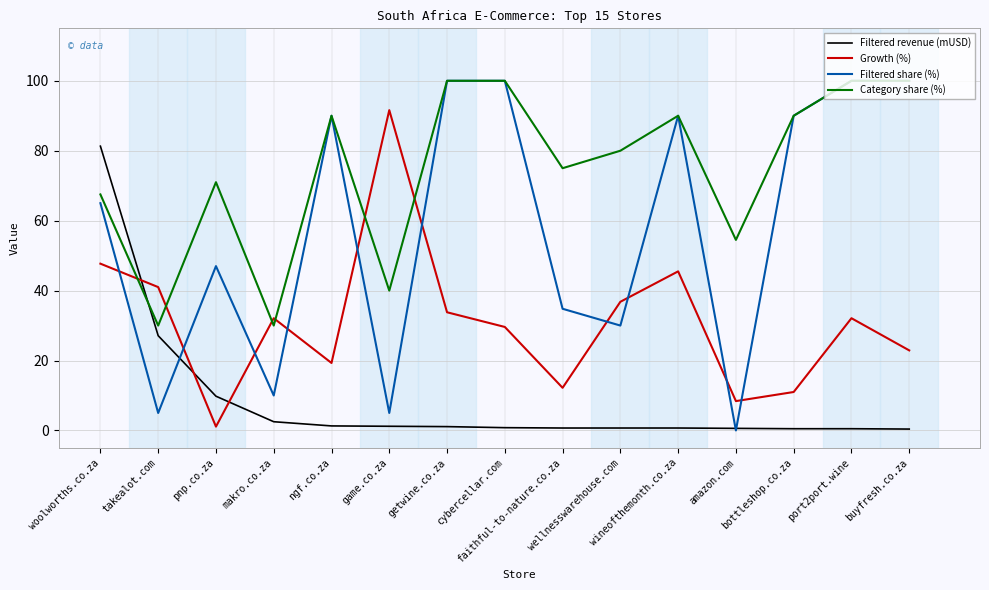

Which series has the largest total across all categories?

Category share (%)